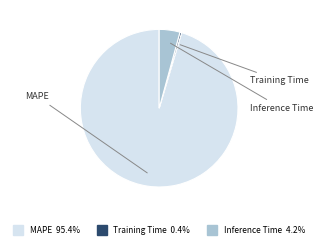

Which category has the smallest portion of the pie?

Training Time